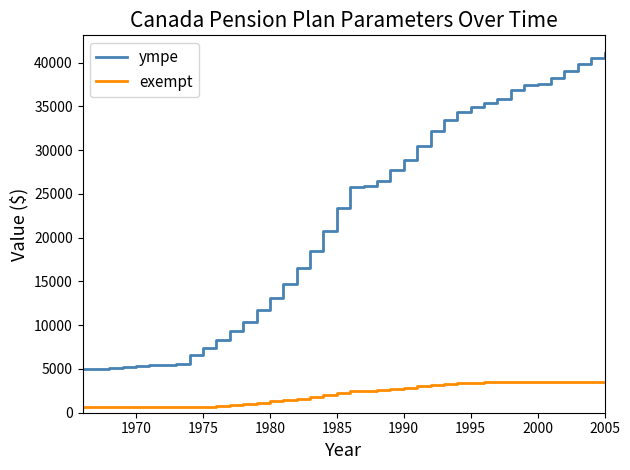

List the series in order of their overall mean, highest first.

ympe, exempt